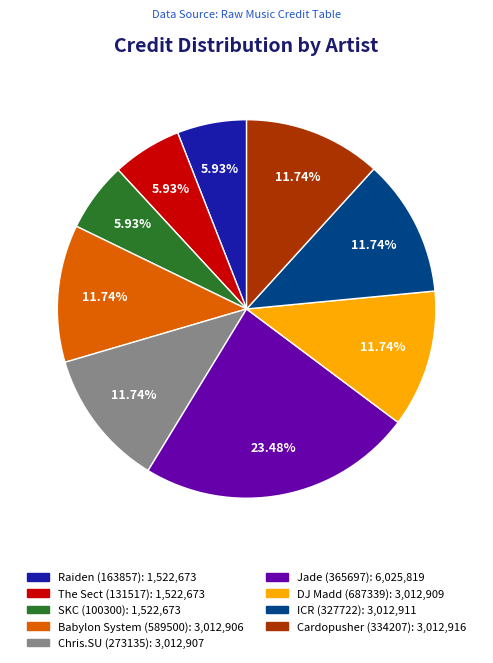

Is there a majority slice in this chart?

No